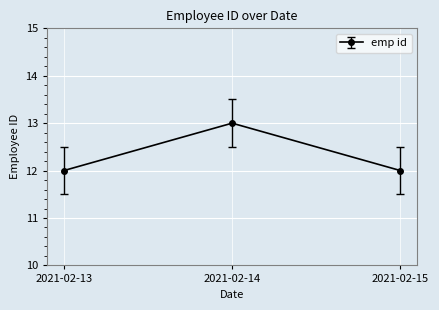

Which has a higher value, 2021-02-14 or 2021-02-13?

2021-02-14